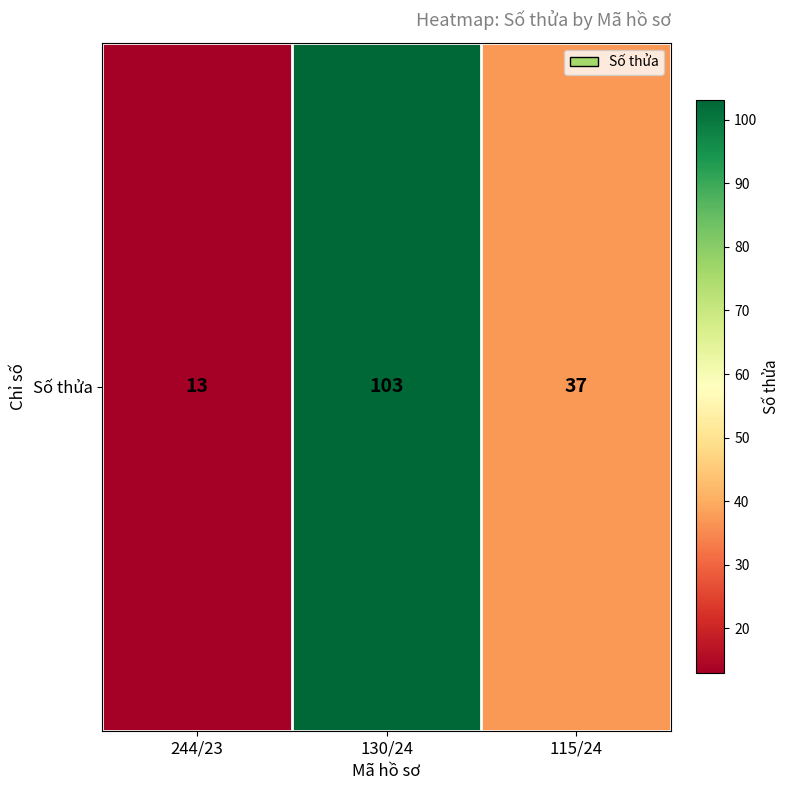

What is the smallest value displayed?

13